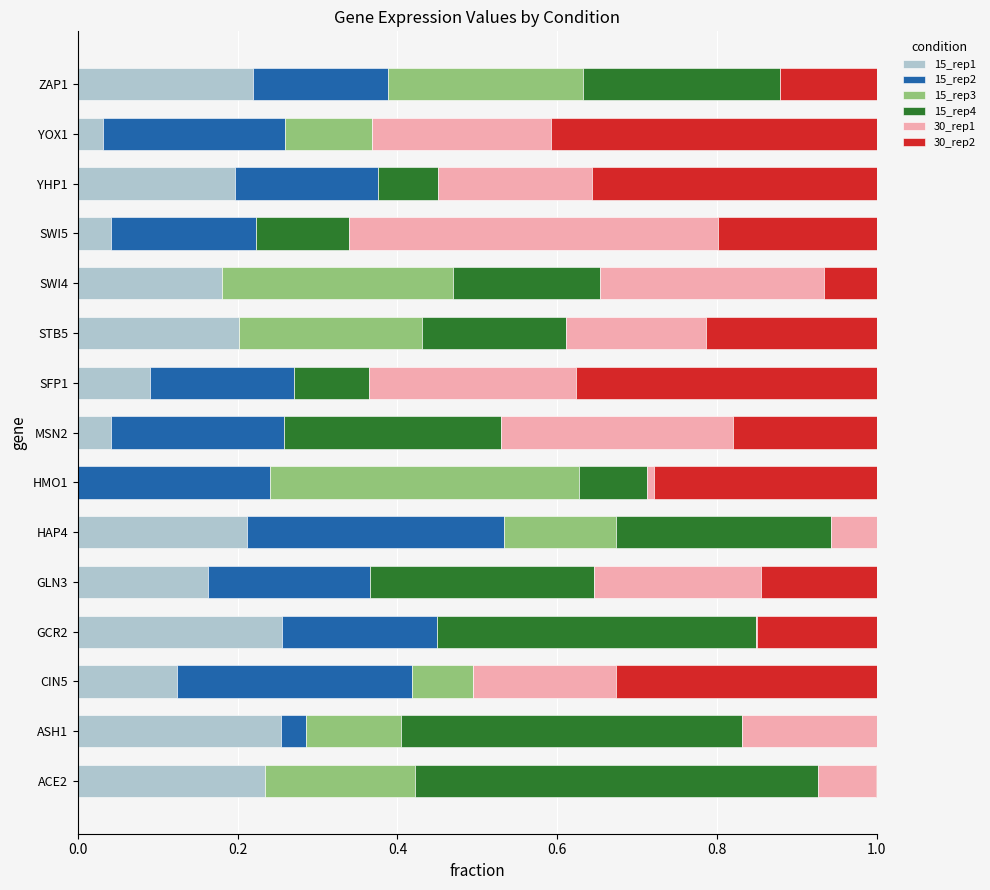

What is the total value across all series at SFP1?

1.0